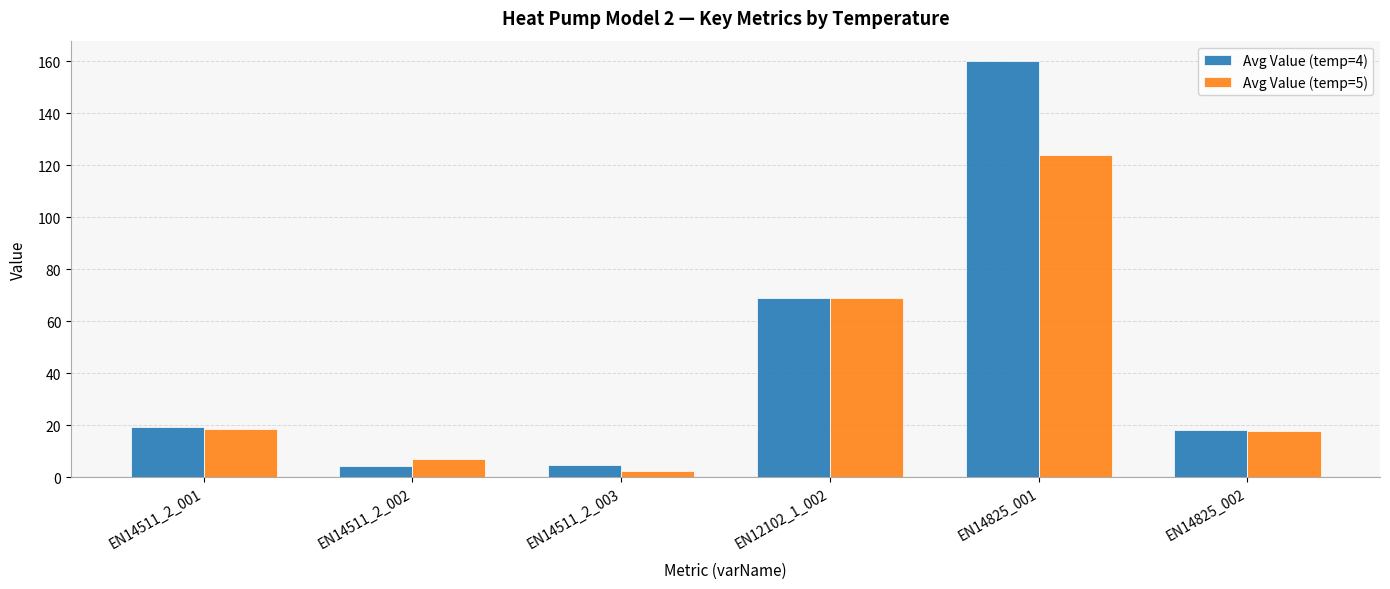

What is the label of the 2nd bar from the right?

EN14825_001